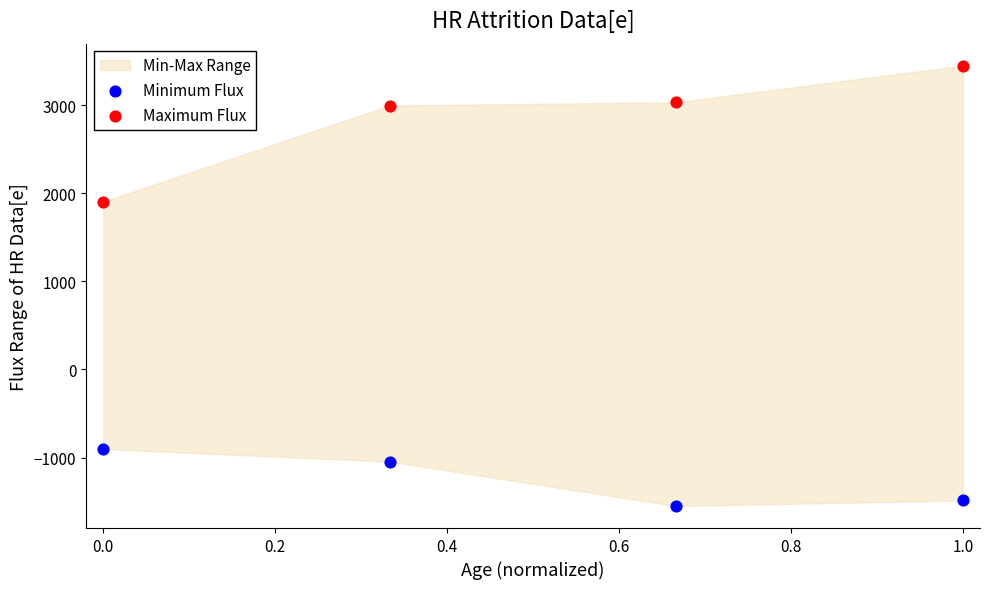

Which series has the widest spread of Y values?

Maximum Flux